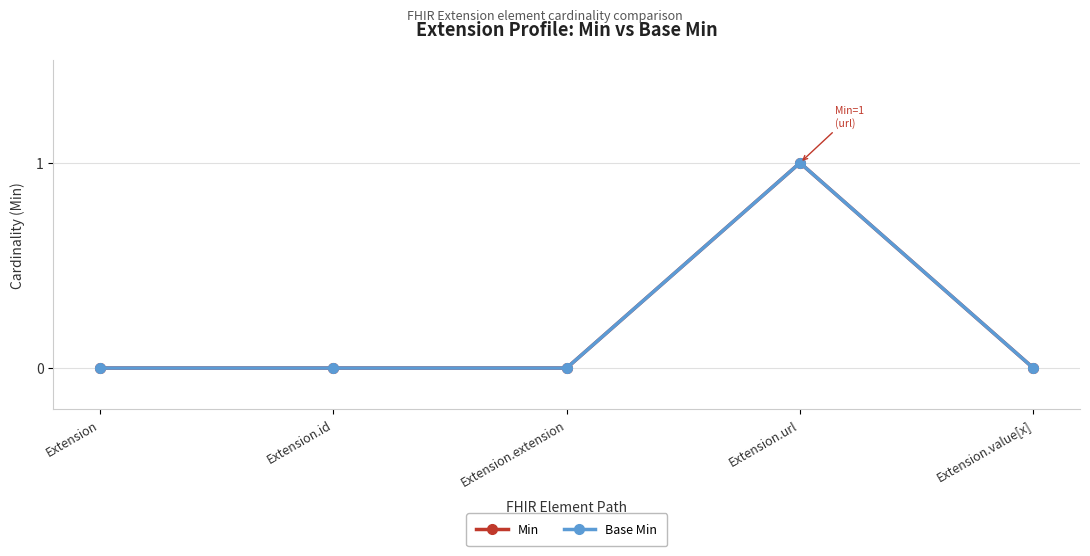

Does the chart have visible grid lines?

Yes